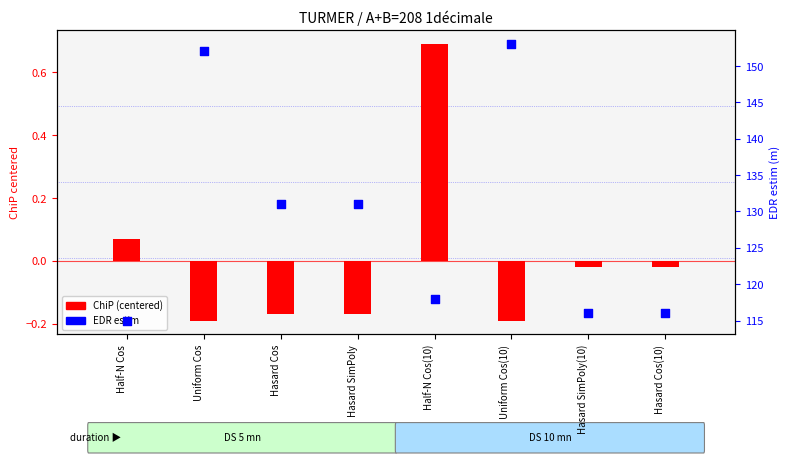

Which series has the widest spread of Y values?

EDR estim